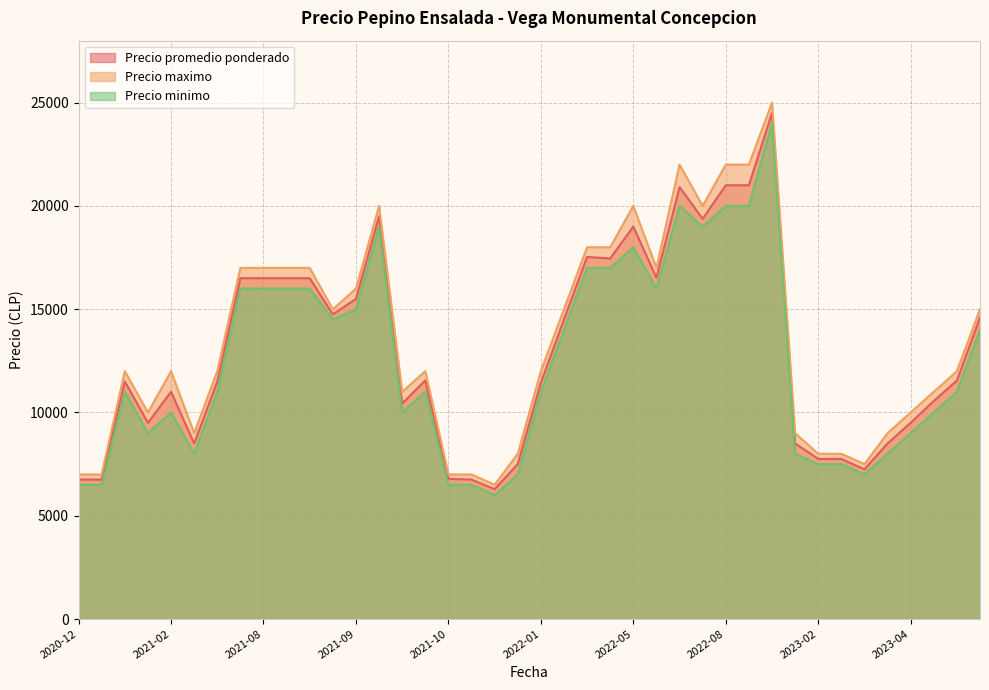

Does the chart have visible grid lines?

Yes